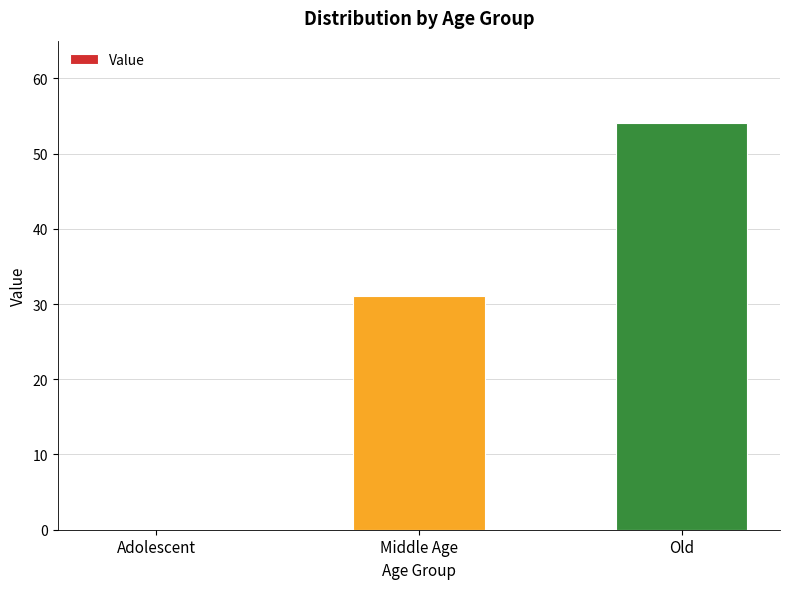

What is the sum of all values?

85